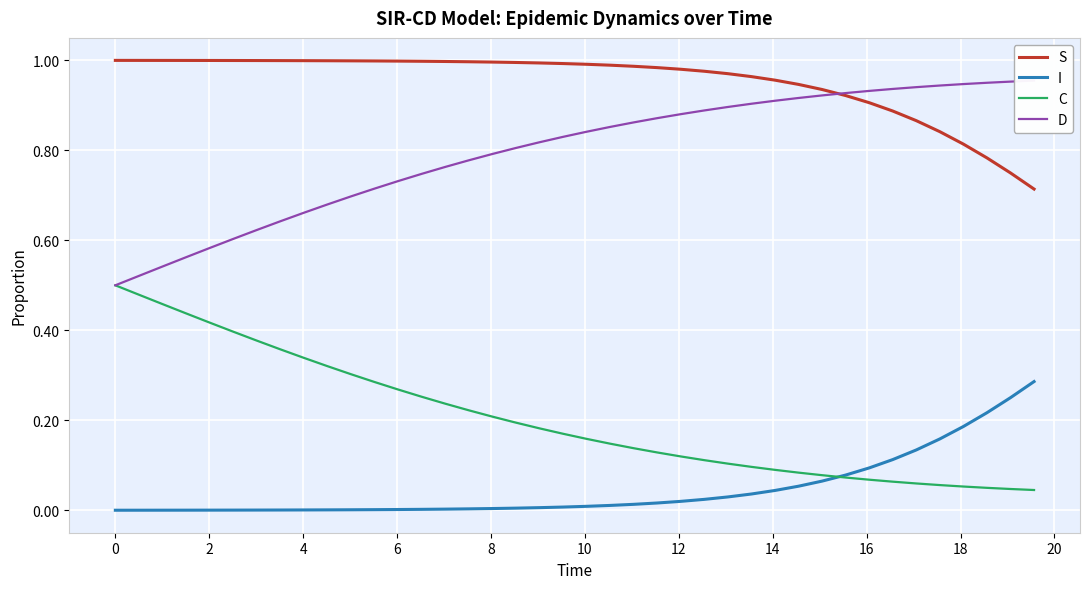

True or false: S and I cross at least once.

False